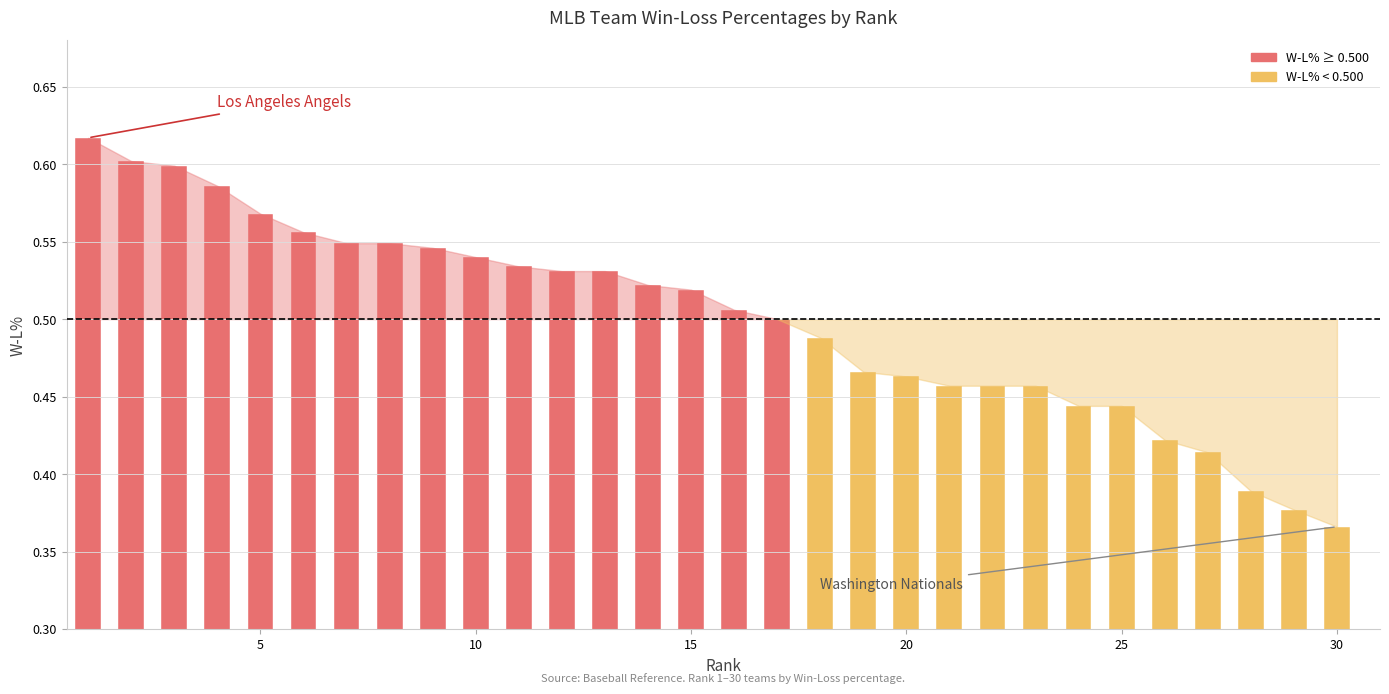

What is the minimum value shown in the chart?

0.4